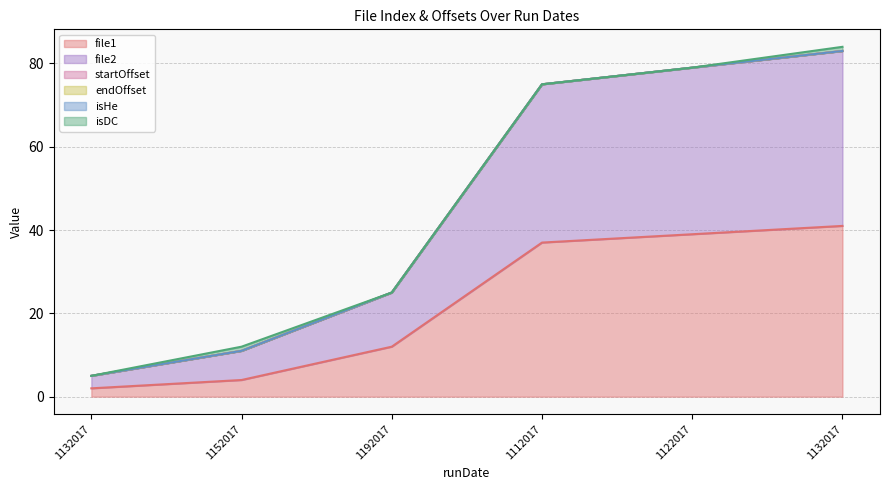

What is the label of the 6th point from the left?

1132017